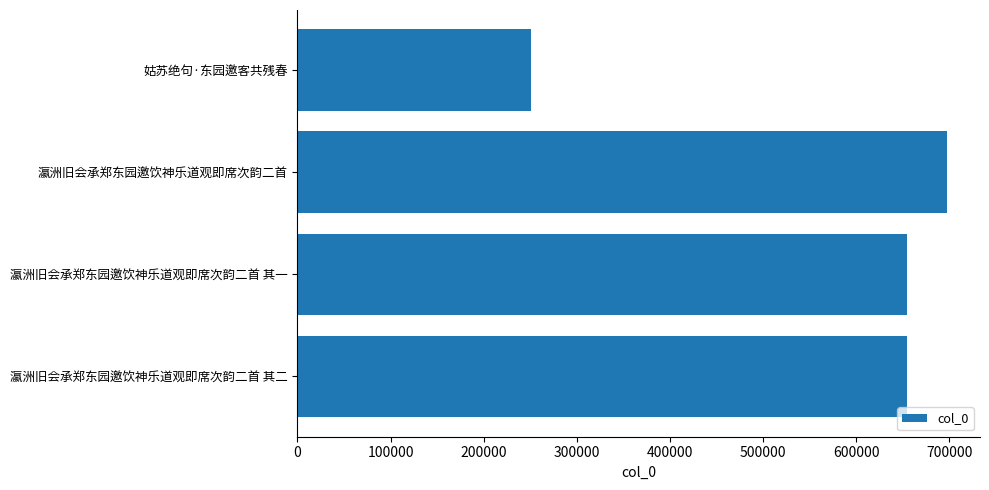

What is the approximate value at 姑苏绝句·东园邀客共残春, to the nearest 50?

251250